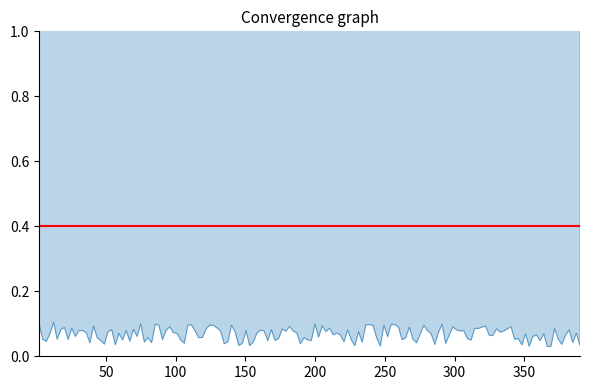

True or false: mean and best cross at least once.

False